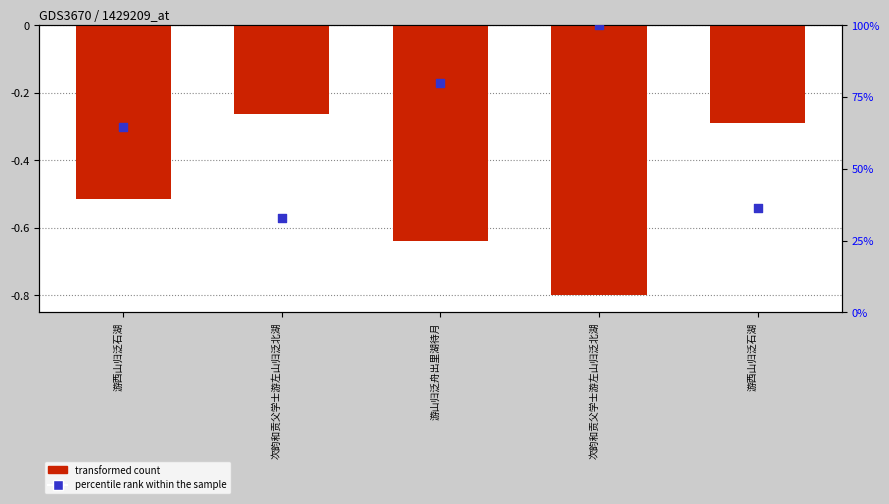

What are all the series names shown in the legend?

transformed count, percentile rank within the sample